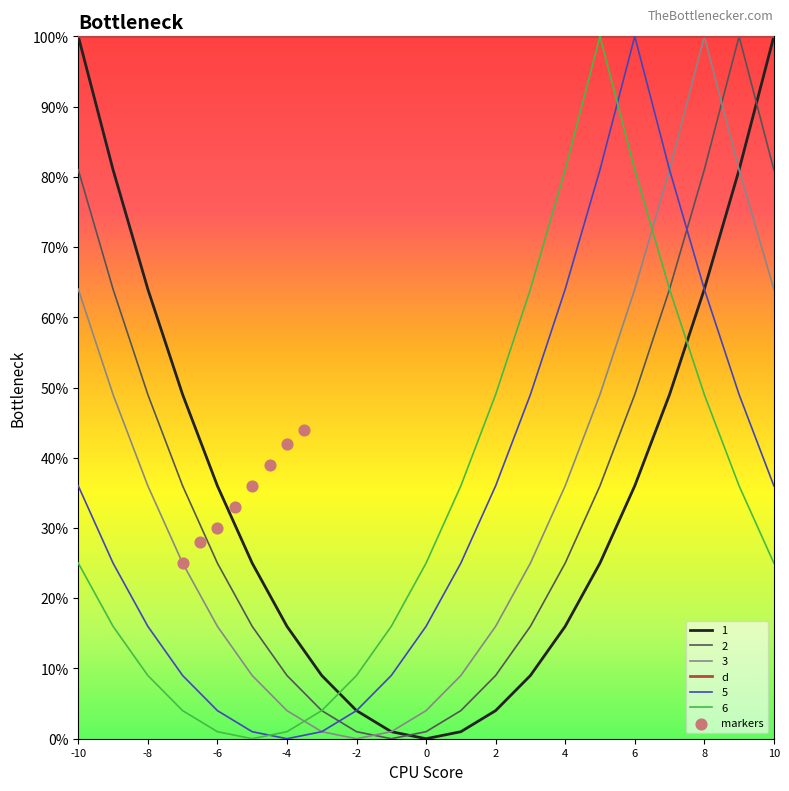

Which series has the largest total across all categories?

1